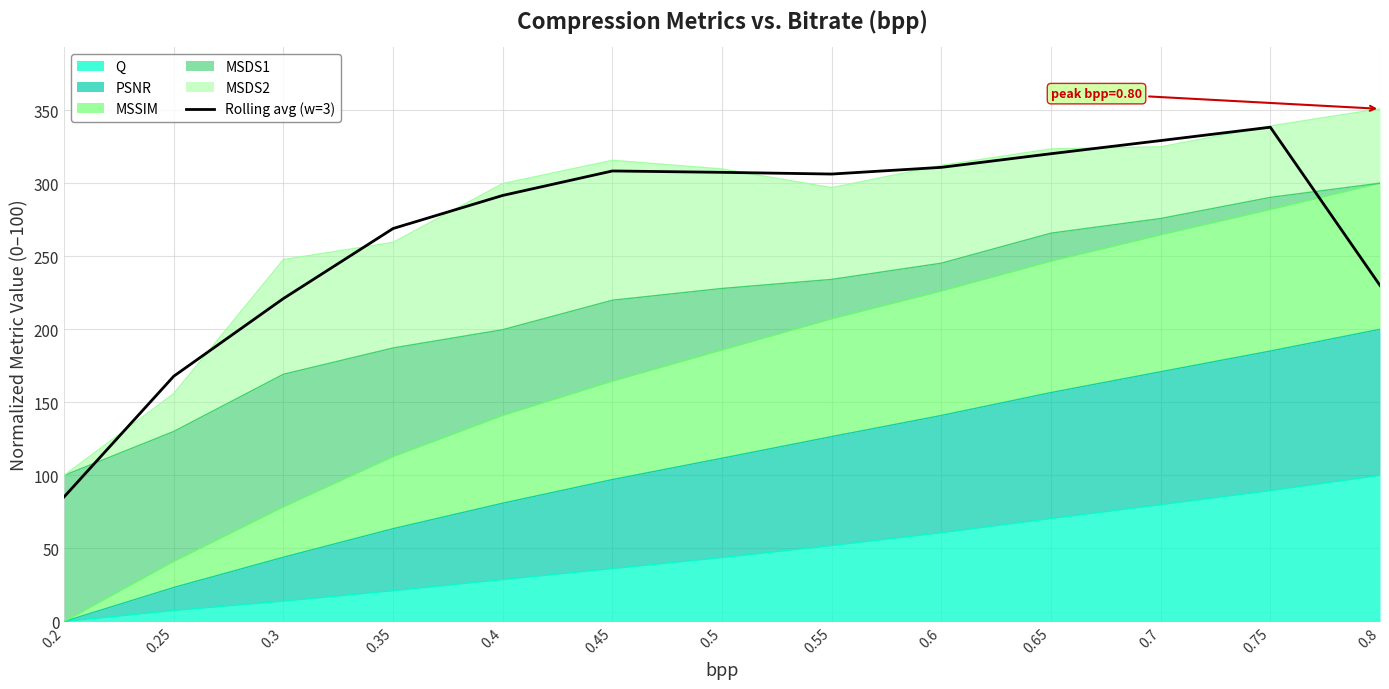

Does the chart have visible grid lines?

Yes